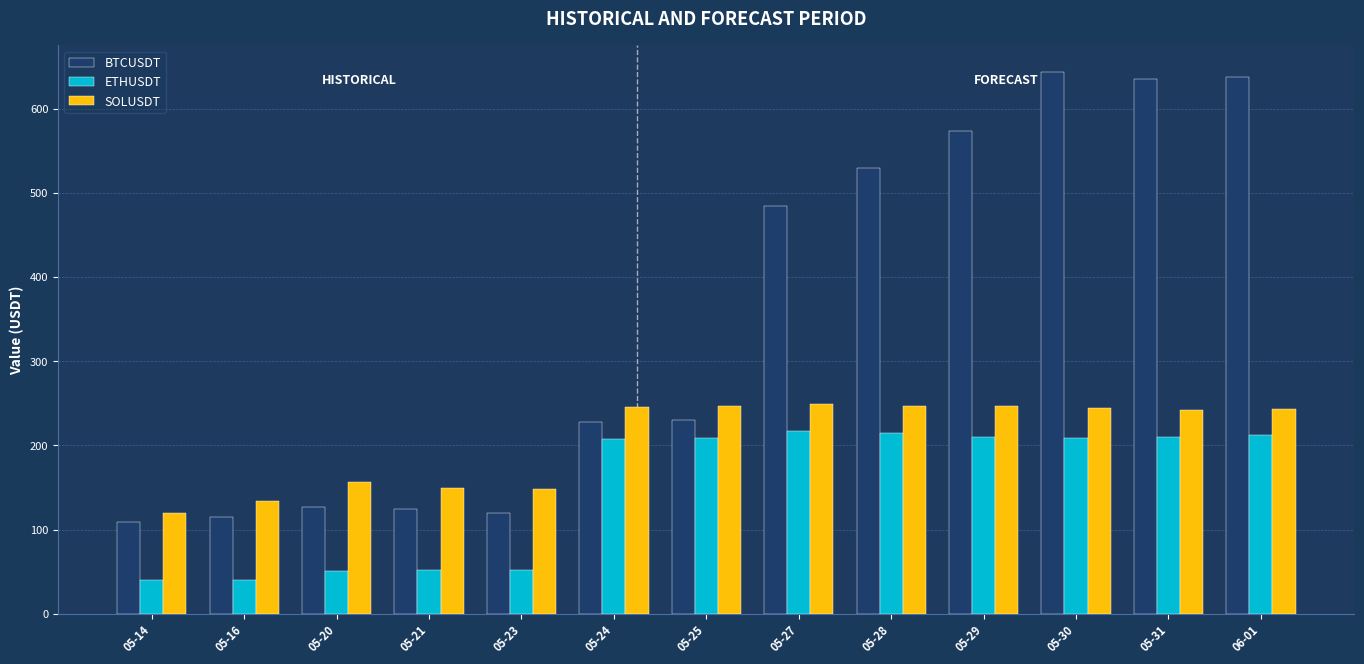

What is the smallest value displayed?

39.6